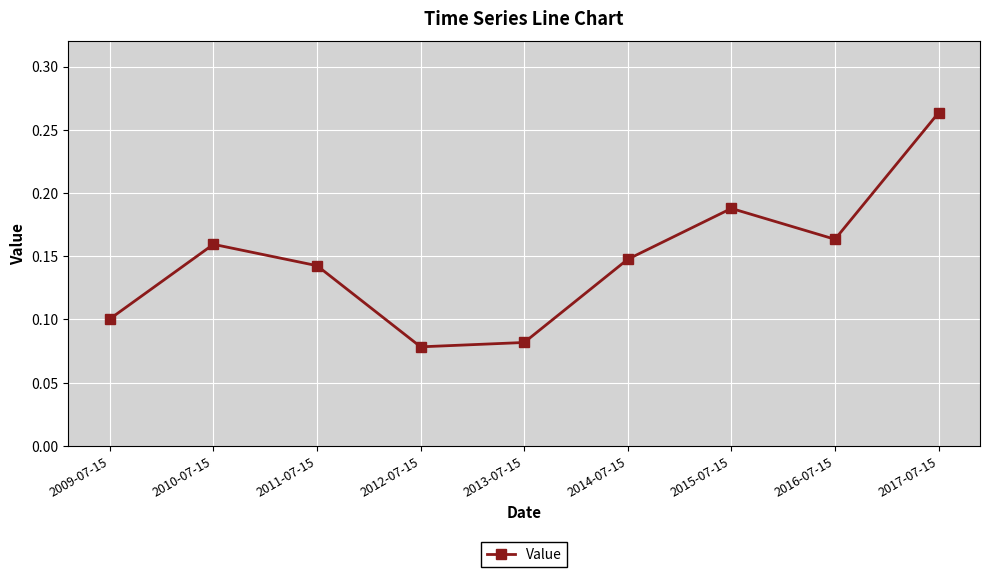

What is the sum of all values?

1.3